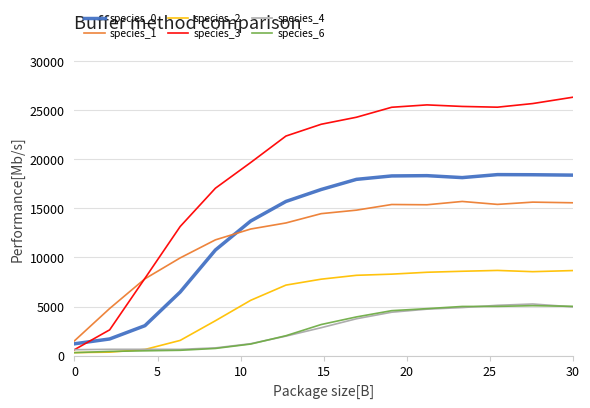

Does the chart have visible grid lines?

Yes